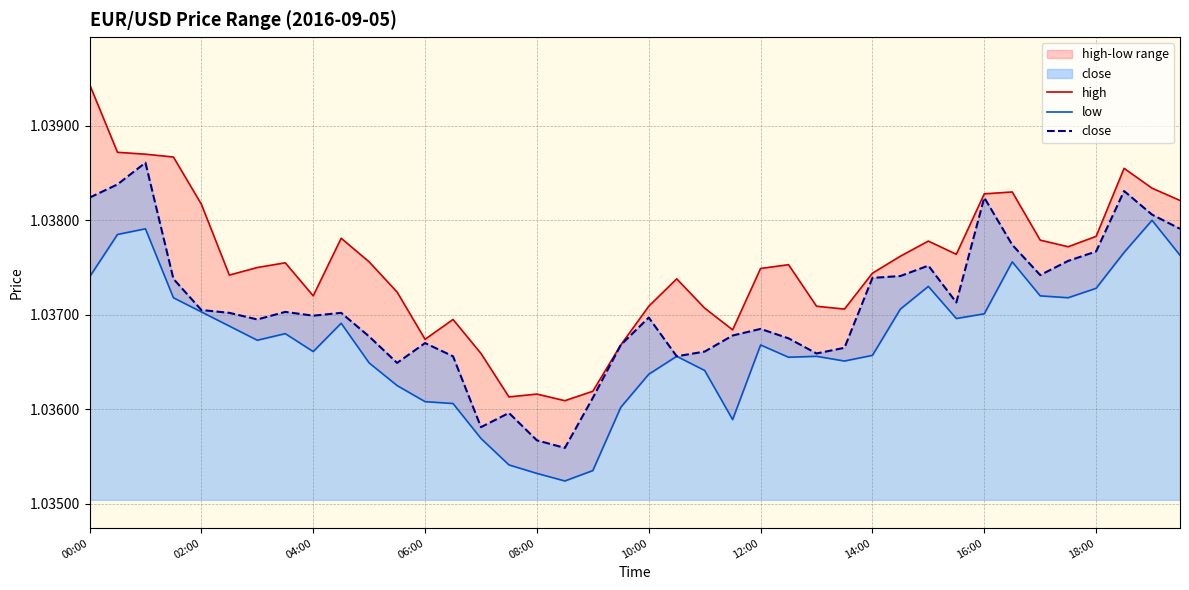

Which has a higher value, 28 or 21?

28